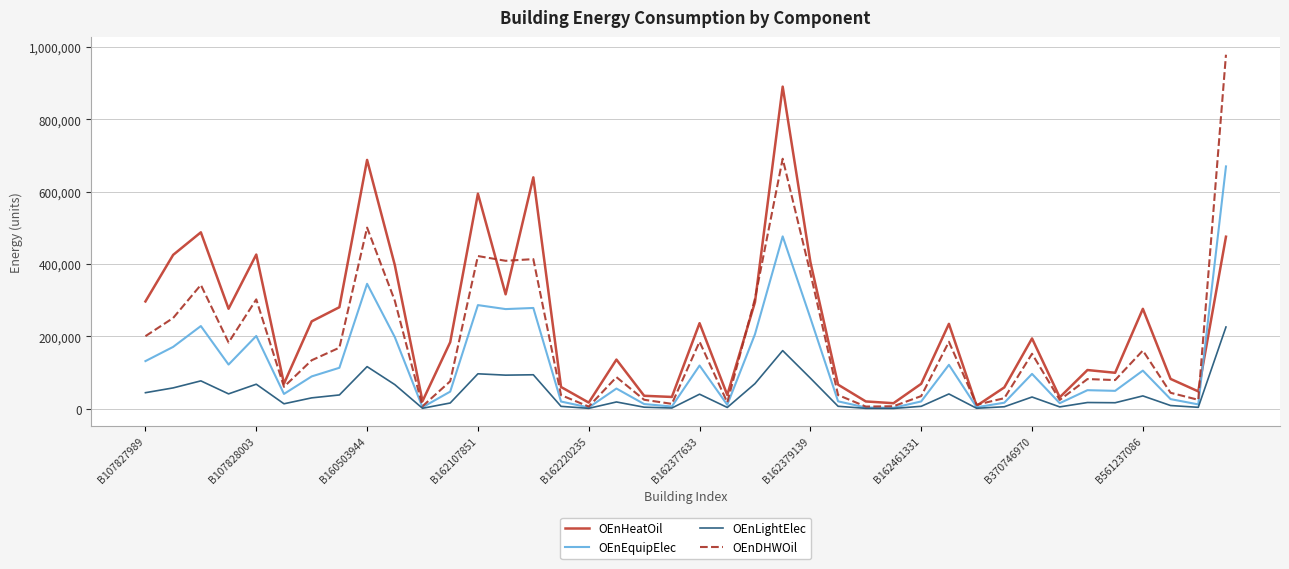

What is the difference between the maximum and second lowest values in the OEnHeatOil series?

875184